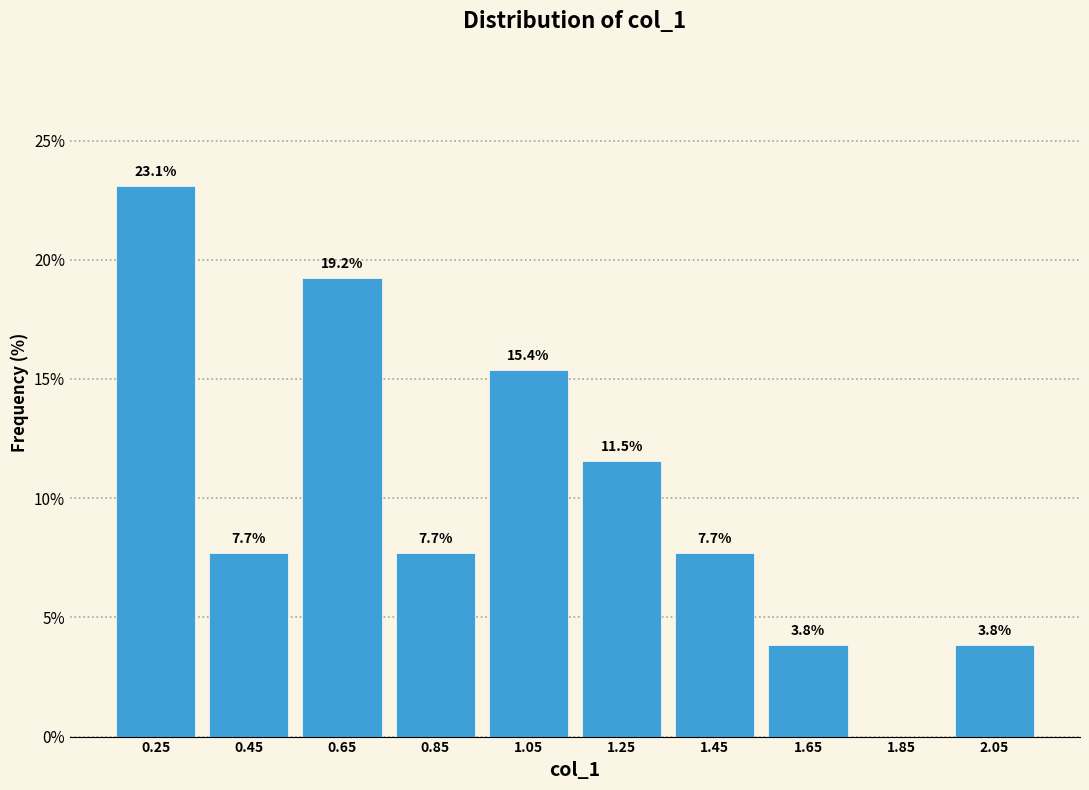

Which range on the x-axis has the tallest bar?

0.16 to 0.36